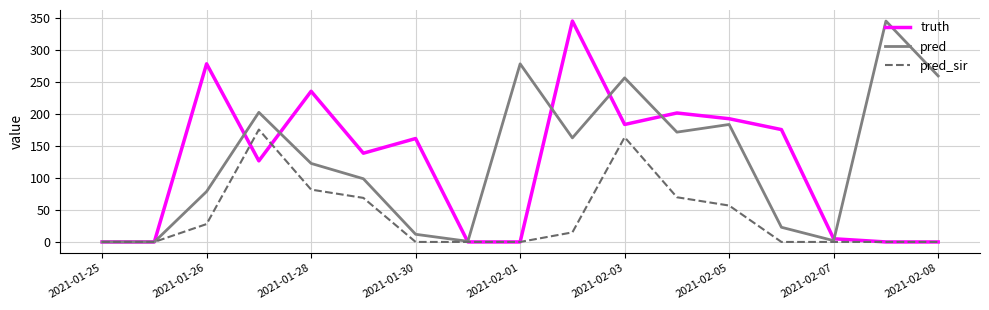

True or false: pred_sir has more than 1 points higher than both neighbors.

True